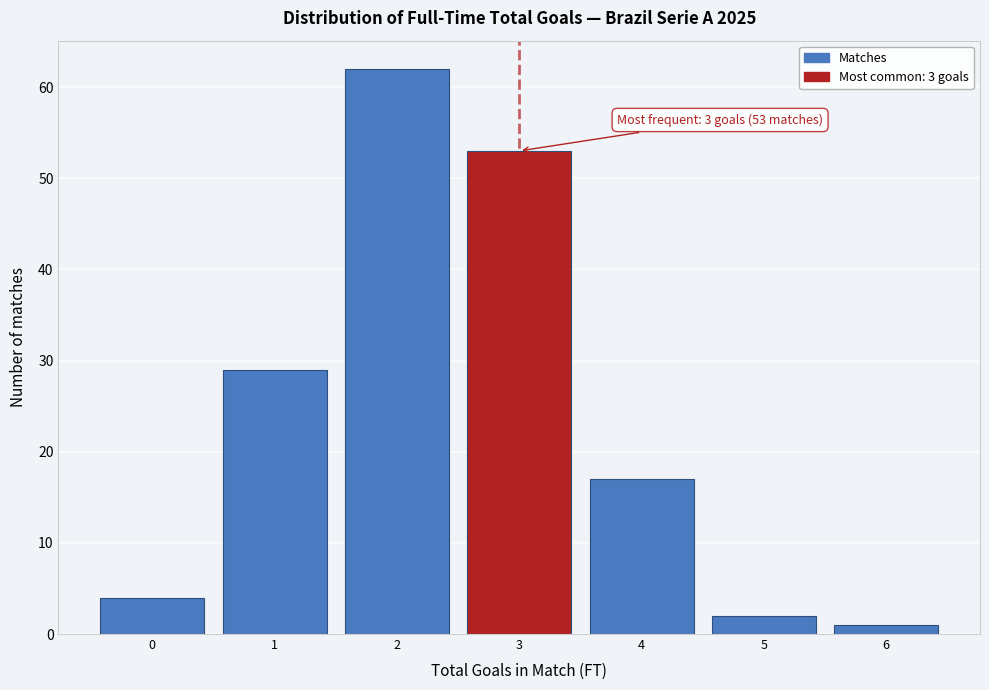

Over which range of the x-axis is the bar tallest?

1.5 to 2.5